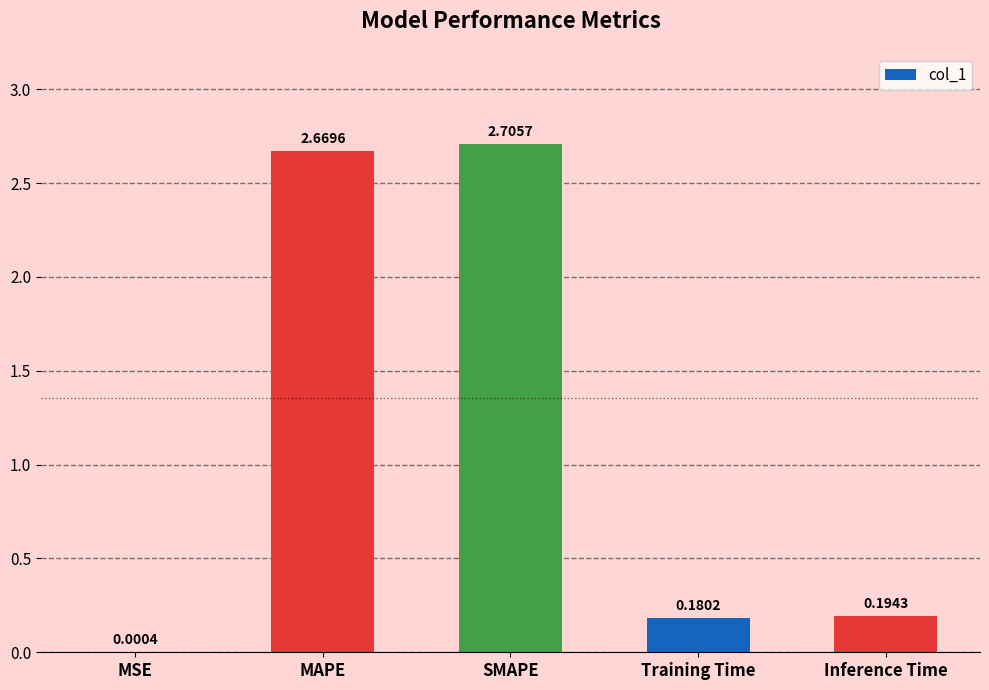

What is the change in value from SMAPE to Inference Time?

-2.5